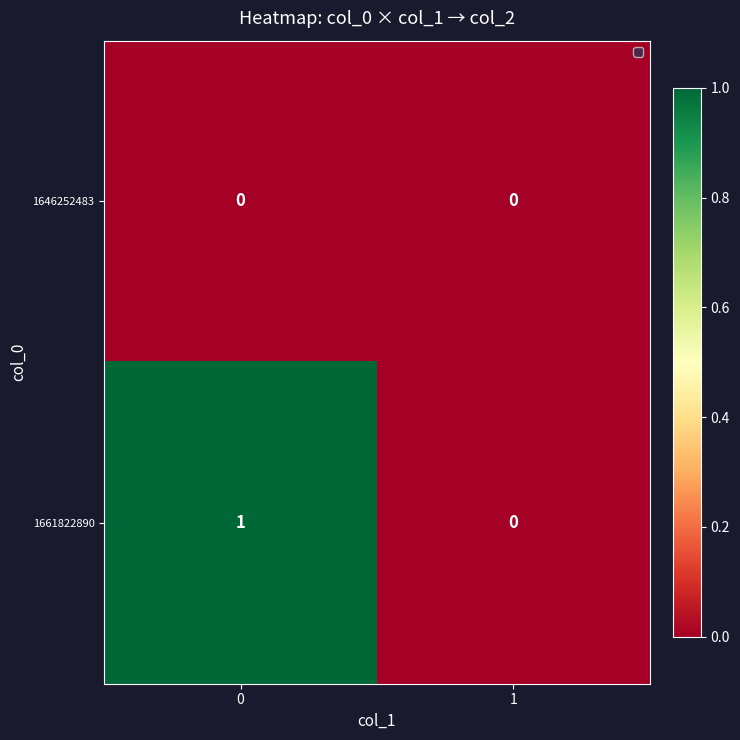

Count the number of data series in this chart.

2